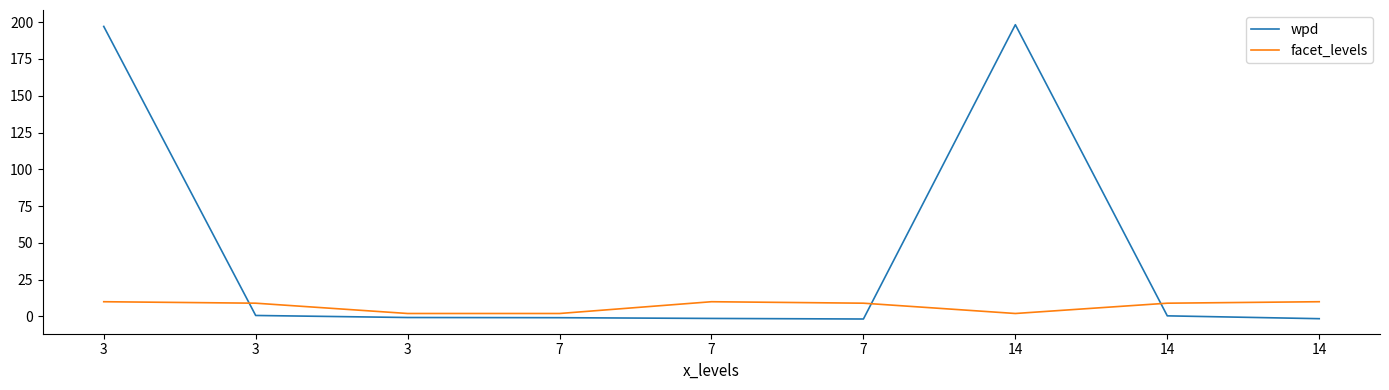

Is it true that wpd equals 197.1 at 3?

True